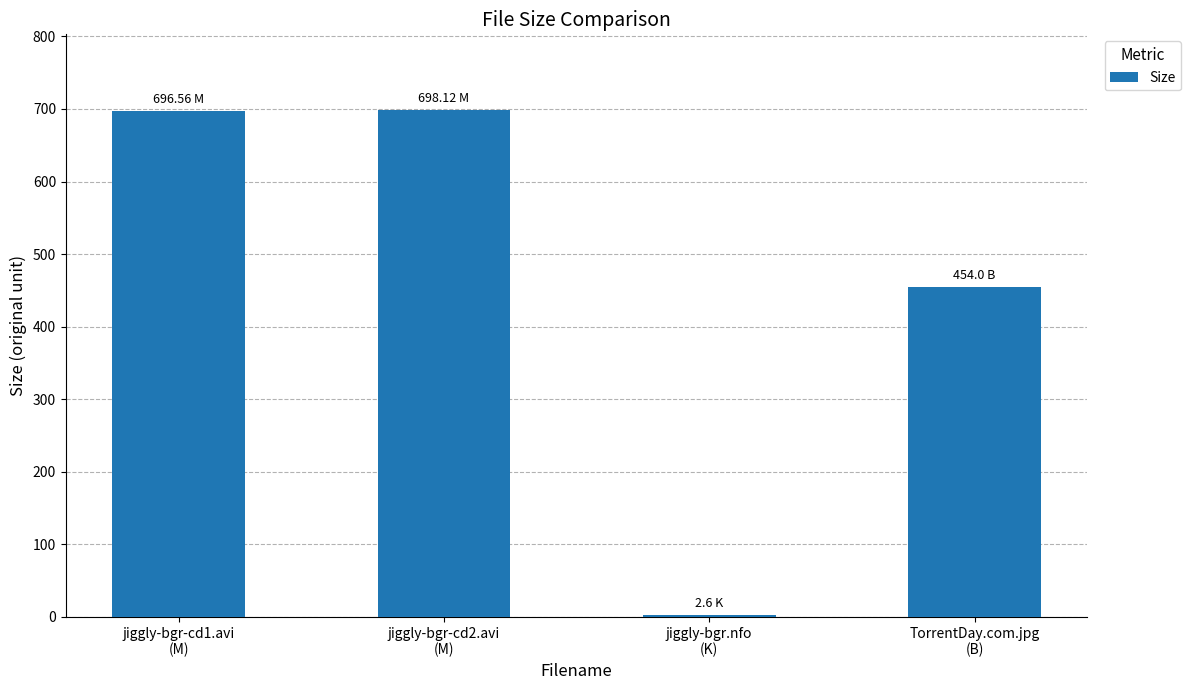

Are the bars horizontal?

No